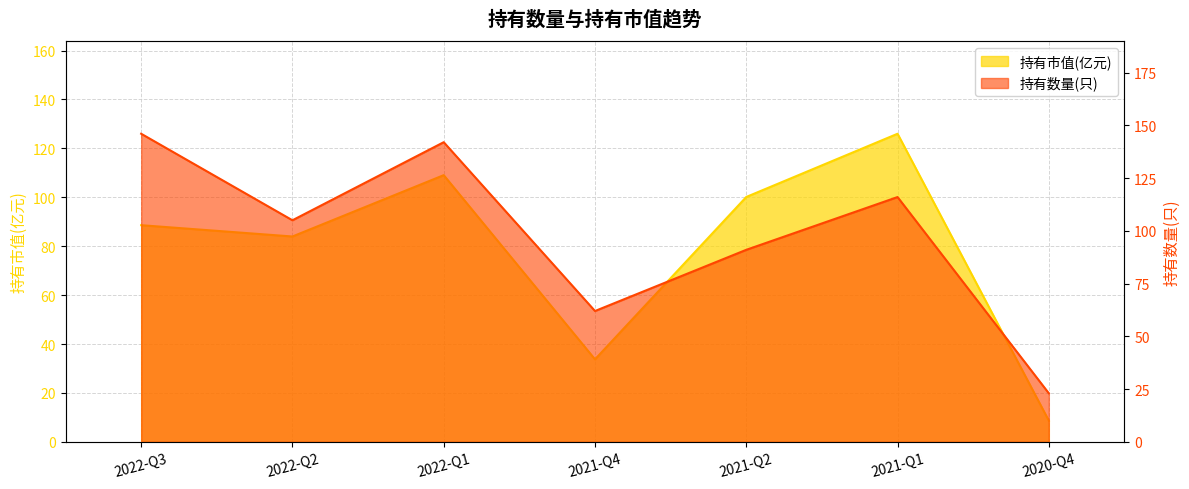

How many series are shown in this chart?

2